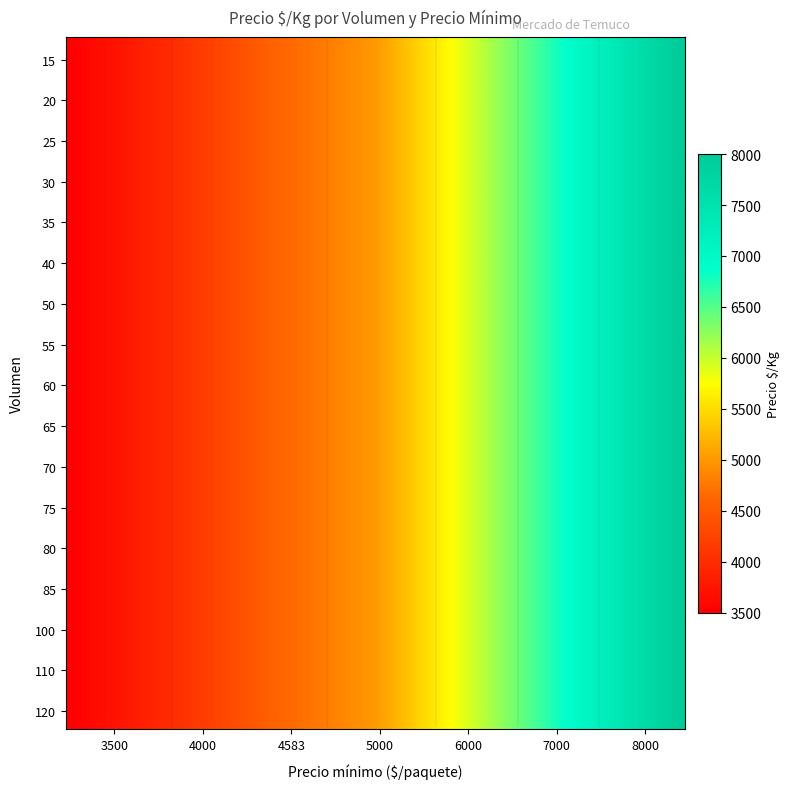

Reading left to right, transcribe all the data shown in this chart.

15: 3500=3500	4000=4000	4583=4583	5000=5000	6000=6000	7000=7000	8000=8000
20: 3500=3500	4000=4000	4583=4583	5000=5000	6000=6000	7000=7000	8000=8000
25: 3500=3500	4000=4000	4583=4583	5000=5000	6000=6000	7000=7000	8000=8000
30: 3500=3500	4000=4000	4583=4583	5000=5000	6000=6000	7000=7000	8000=8000
35: 3500=3500	4000=4000	4583=4583	5000=5000	6000=6000	7000=7000	8000=8000
40: 3500=3500	4000=4000	4583=4583	5000=5000	6000=6000	7000=7000	8000=8000
50: 3500=3500	4000=4000	4583=4583	5000=5000	6000=6000	7000=7000	8000=8000
55: 3500=3500	4000=4000	4583=4583	5000=5000	6000=6000	7000=7000	8000=8000
60: 3500=3500	4000=4000	4583=4583	5000=5000	6000=6000	7000=7000	8000=8000
65: 3500=3500	4000=4000	4583=4583	5000=5000	6000=6000	7000=7000	8000=8000
70: 3500=3500	4000=4000	4583=4583	5000=5000	6000=6000	7000=7000	8000=8000
75: 3500=3500	4000=4000	4583=4583	5000=5000	6000=6000	7000=7000	8000=8000
80: 3500=3500	4000=4000	4583=4583	5000=5000	6000=6000	7000=7000	8000=8000
85: 3500=3500	4000=4000	4583=4583	5000=5000	6000=6000	7000=7000	8000=8000
100: 3500=3500	4000=4000	4583=4583	5000=5000	6000=6000	7000=7000	8000=8000
110: 3500=3500	4000=4000	4583=4583	5000=5000	6000=6000	7000=7000	8000=8000
120: 3500=3500	4000=4000	4583=4583	5000=5000	6000=6000	7000=7000	8000=8000